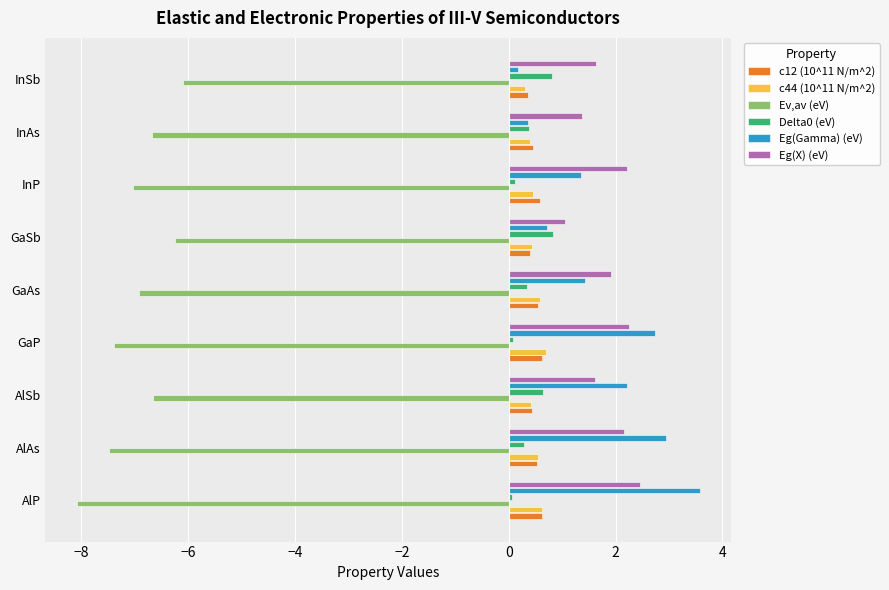

What is the maximum value shown in the chart?

3.6